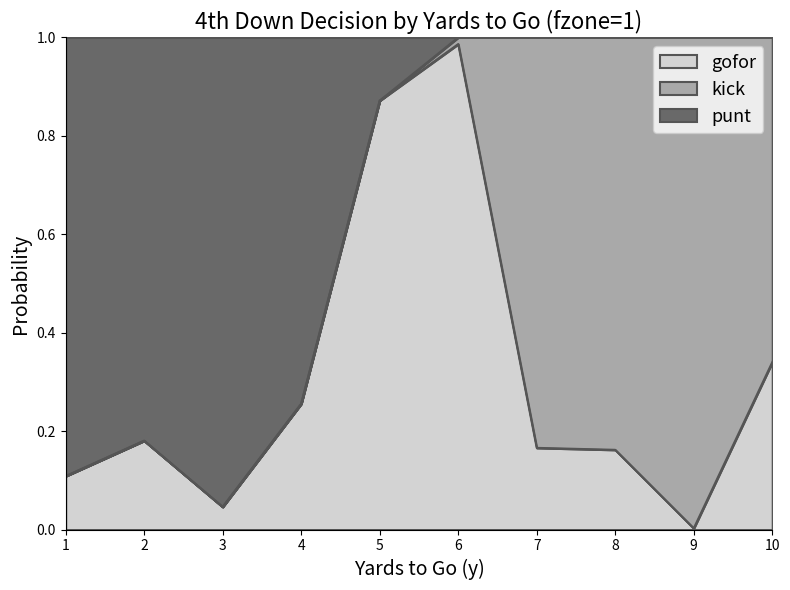

What is the difference between the maximum and minimum values in the punt series?

1.0